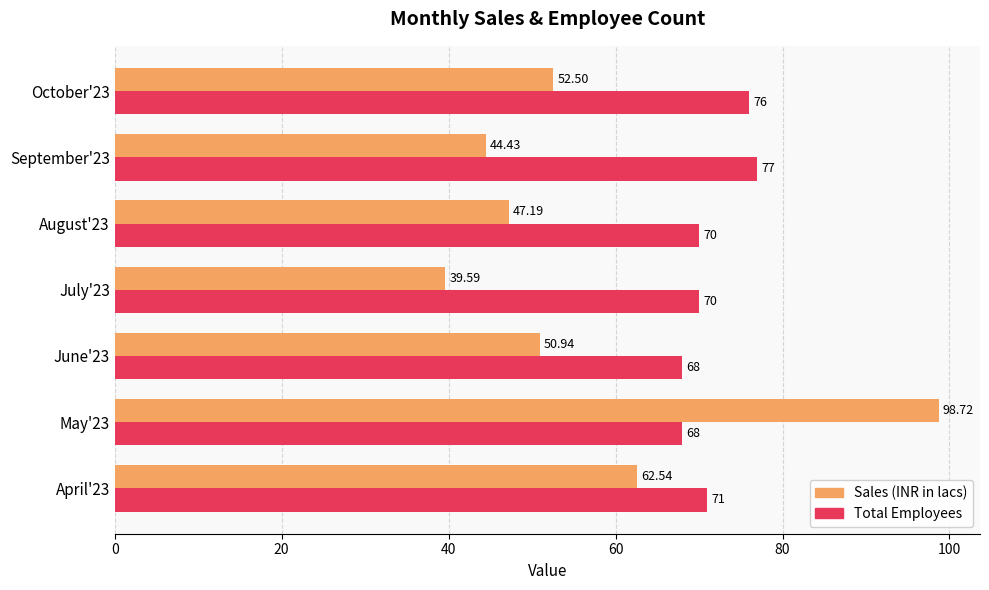

What is the minimum value for Total Employees?

68.0